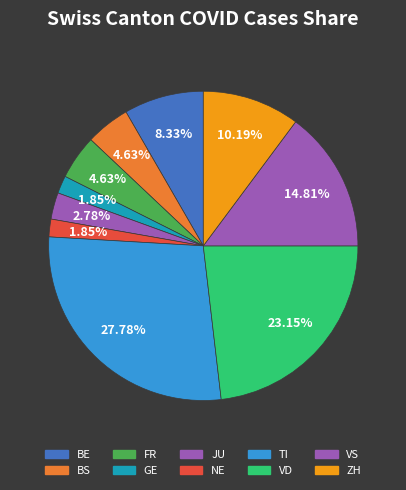

Count the number of slices in the pie.

10